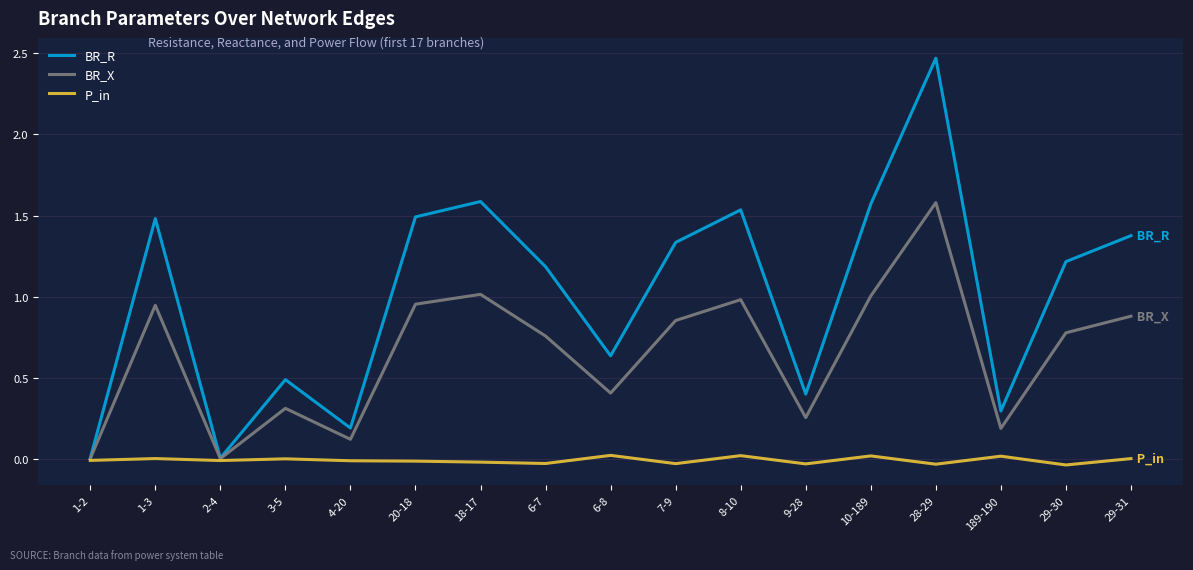

List the series in order of their overall mean, highest first.

BR_R, BR_X, P_in